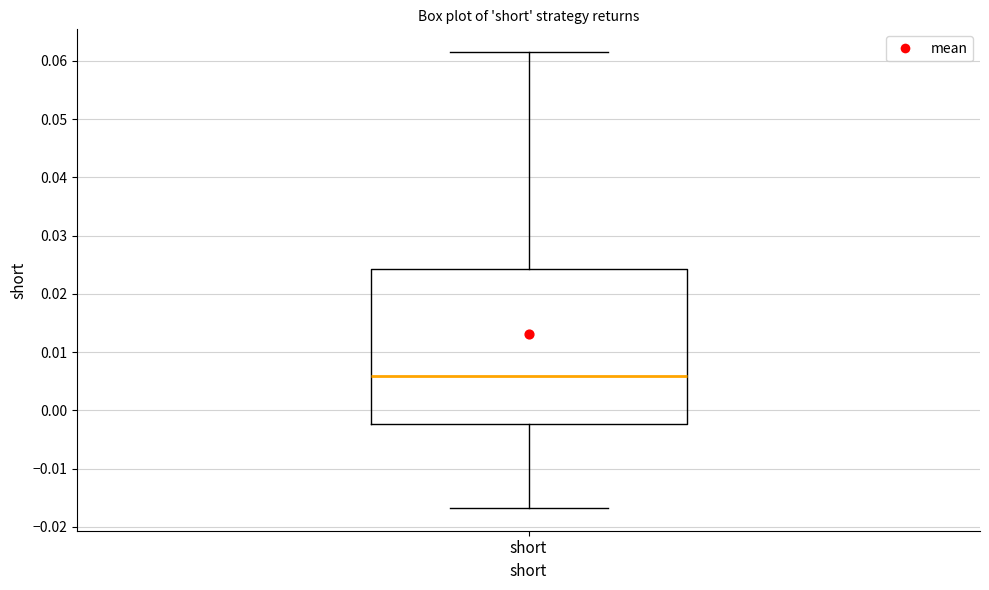

Transcribe this box plot: give where the median line is, the range the box spans, and where the two whiskers end, as read against the y-axis. The values are not printed on the chart, so give them approximately, as read against the axis.

median 0.006, box -0.002 to 0.024, whiskers -0.017 to 0.062